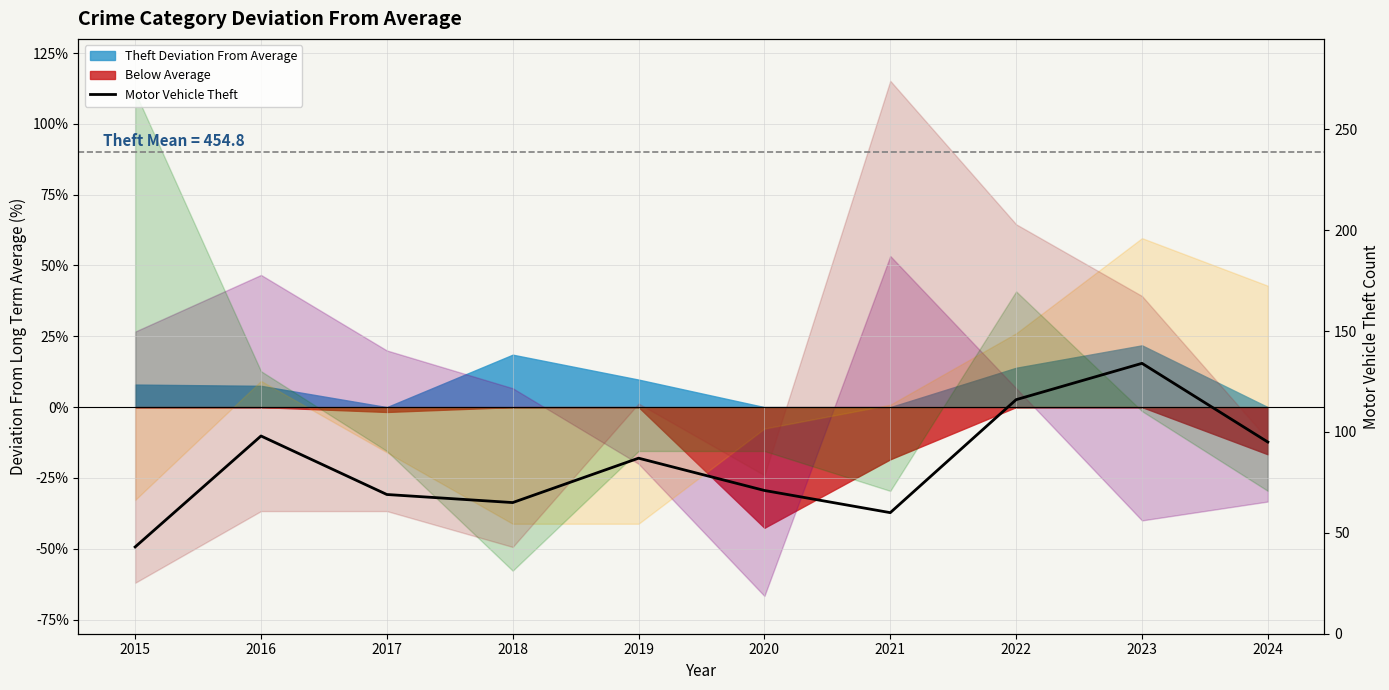

Is it true that the value at 2015 is 65?

False